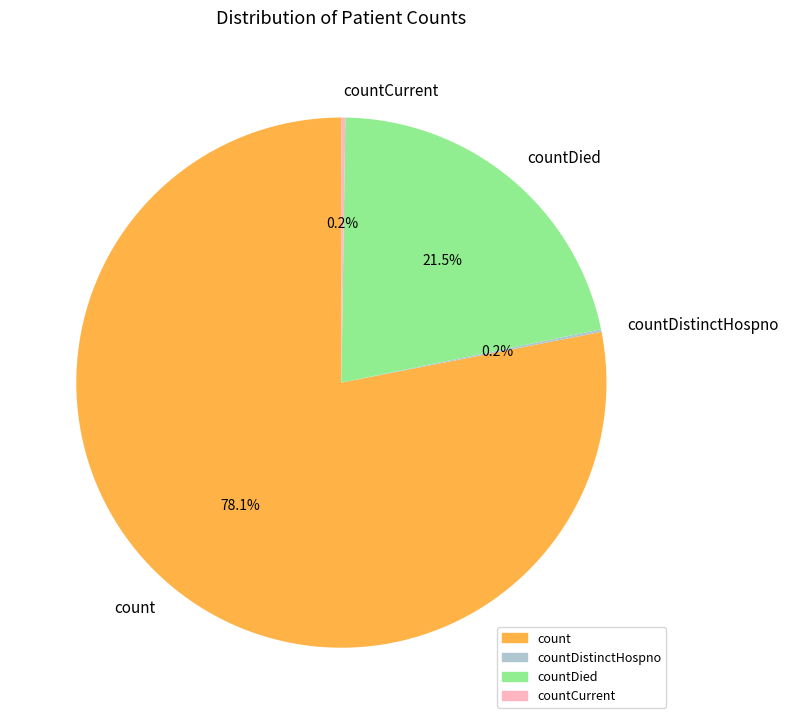

How much of the chart is everything except countDied?

78.5%